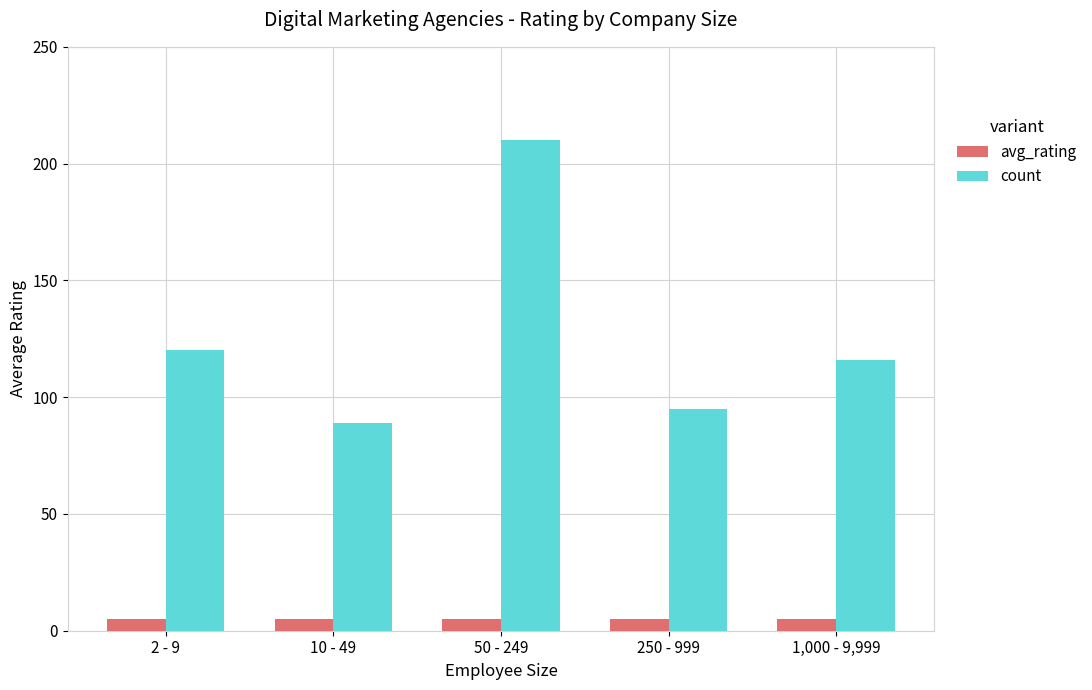

Is it true that count equals 344.4 at 50 - 249?

False